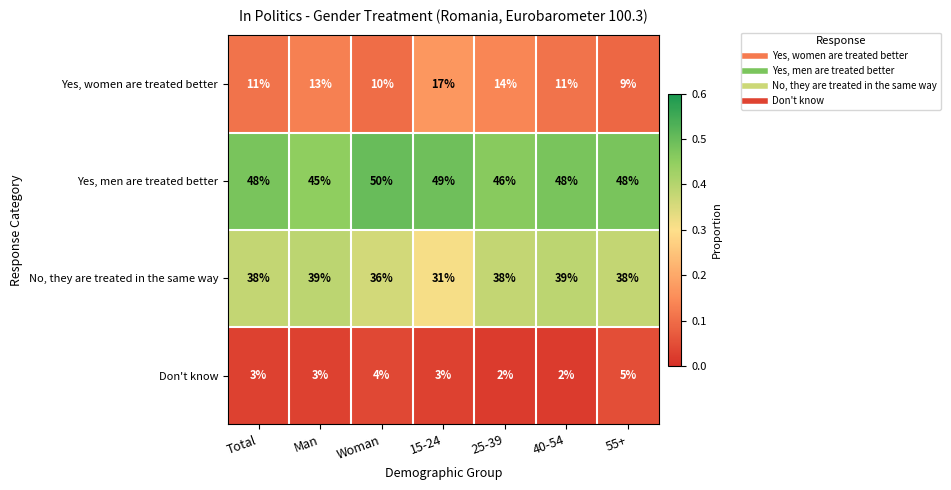

Rank the series by their average value, from lowest to highest.

Don't know, Yes, women are treated better, No, they are treated in the same way, Yes, men are treated better